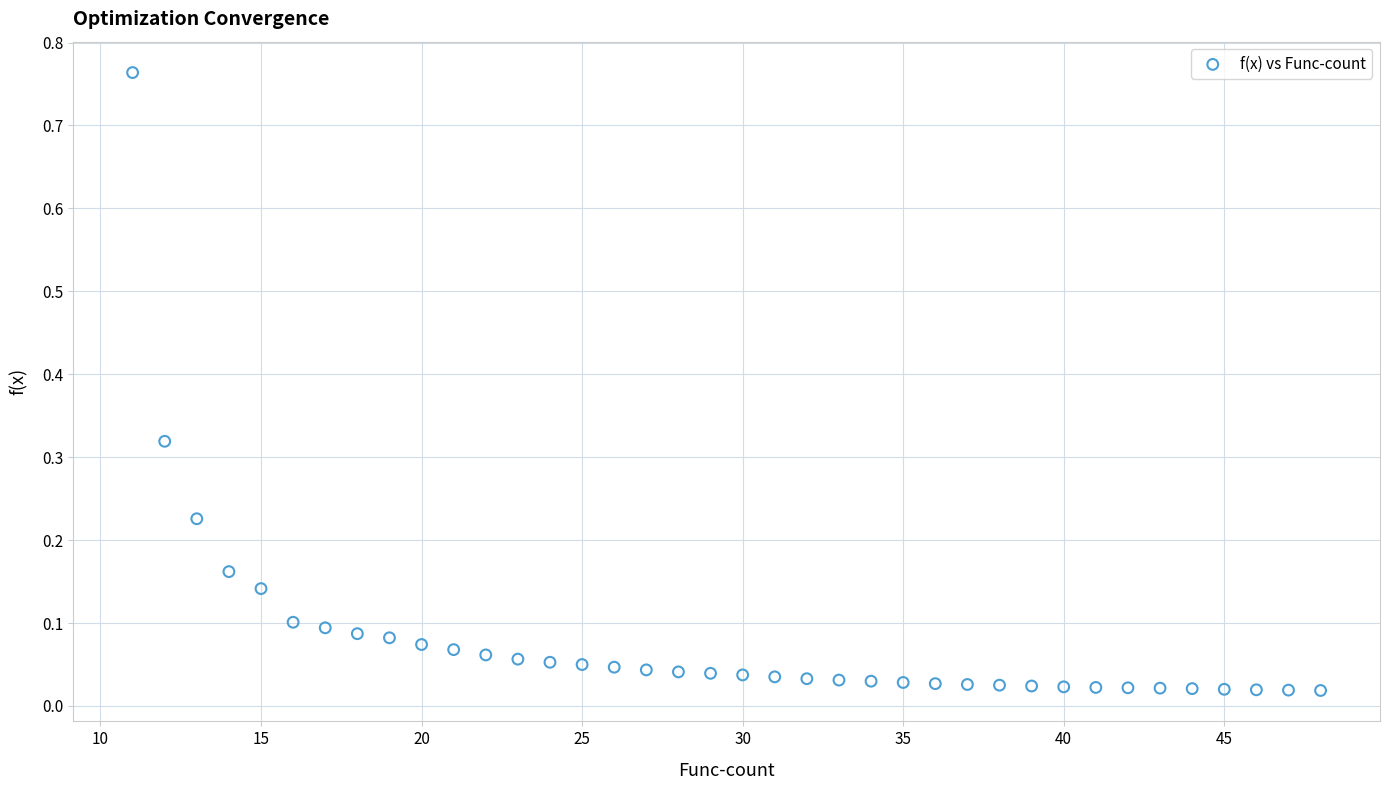

What is the range of Y values (max minus min)?

0.7